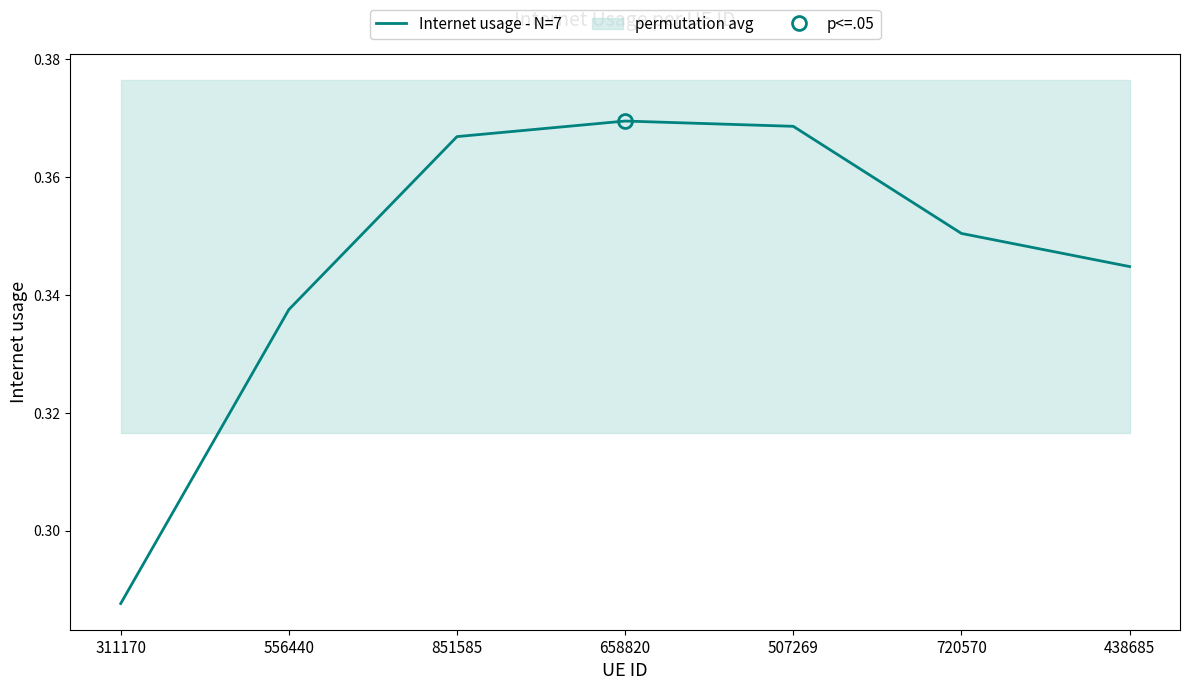

List the labels in order of value, smallest first.

311170, 556440, 438685, 720570, 851585, 507269, 658820